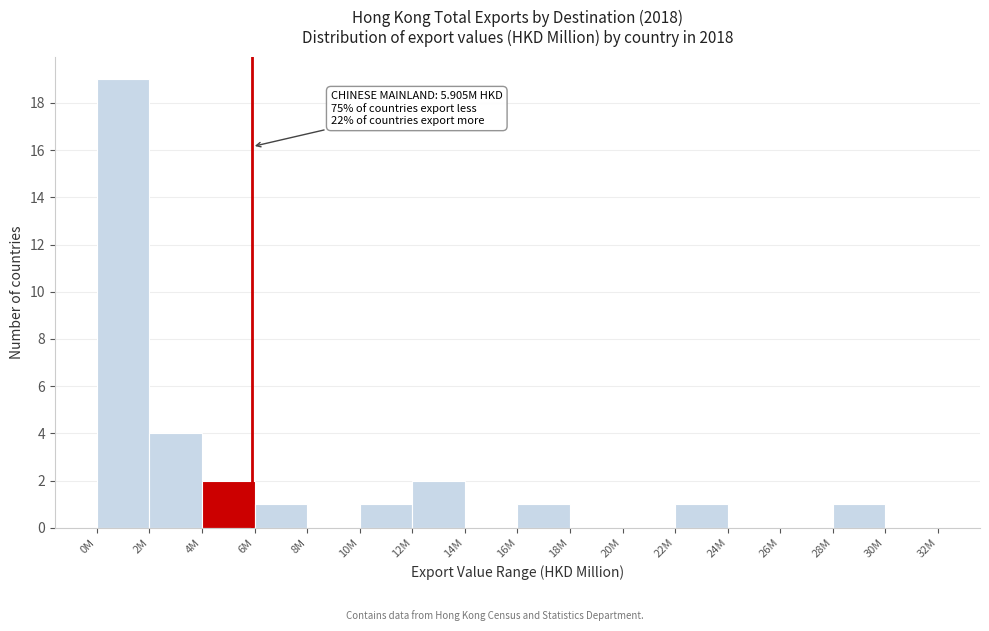

Reading left to right, extract all data points from this chart.

0M=19	2M=4	4M=2	6M=1	8M=0	10M=1	12M=2	14M=0	16M=1	18M=0	20M=0	22M=1	24M=0	26M=0	28M=1	30M=0